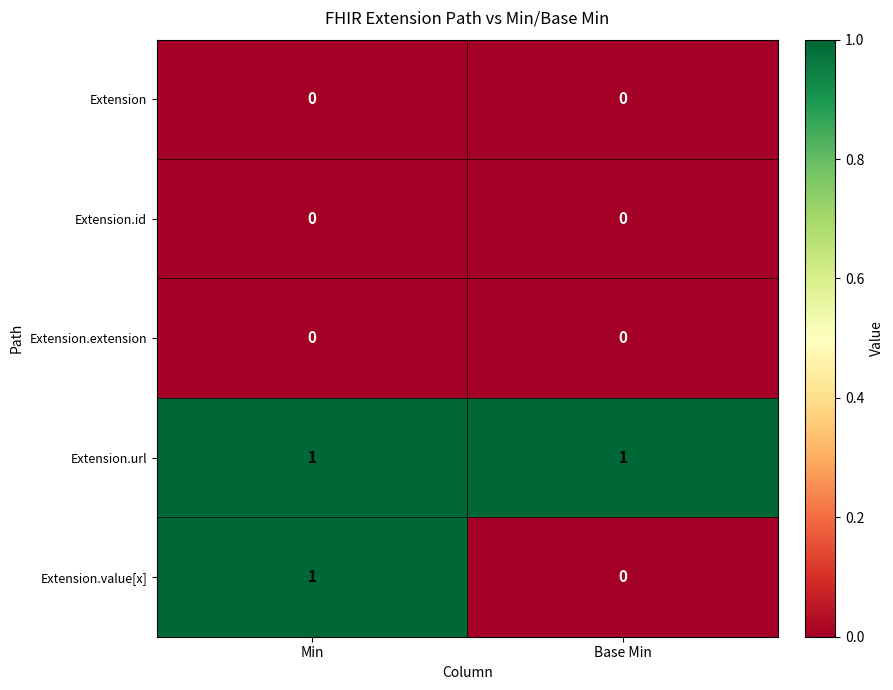

True or false: Extension.extension has a value of 0 at Min.

True